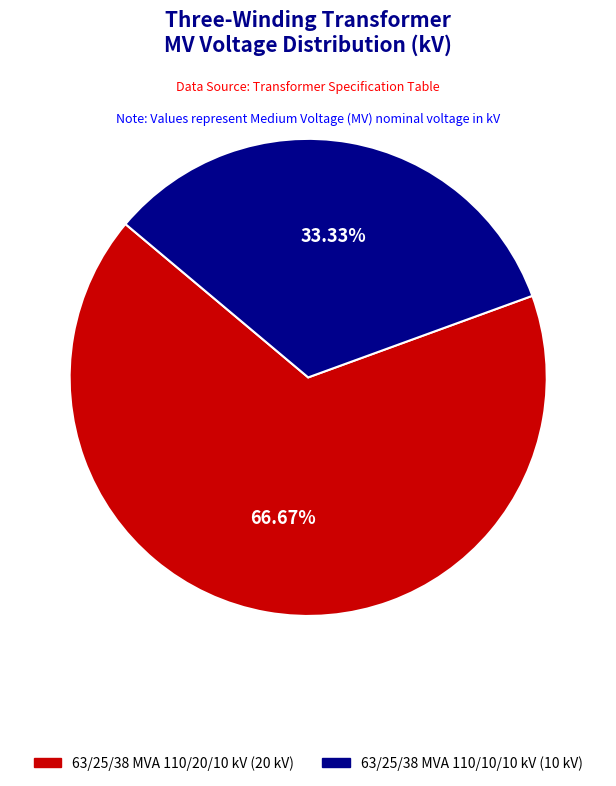

What is the change in value from 63/25/38 MVA 110/20/10 kV to 63/25/38 MVA 110/10/10 kV?

-10